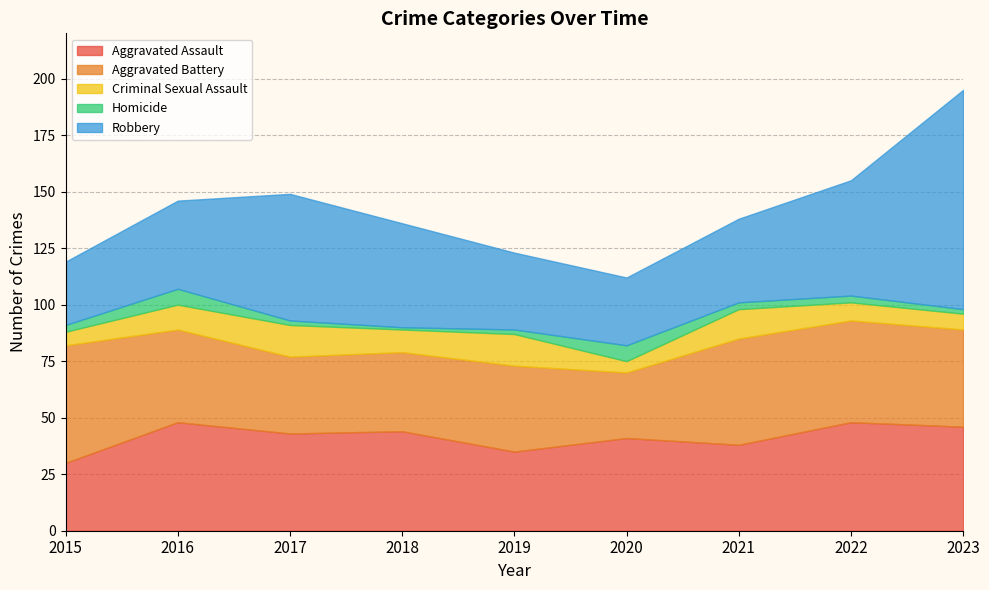

Read the Aggravated Battery value at 2023.

43